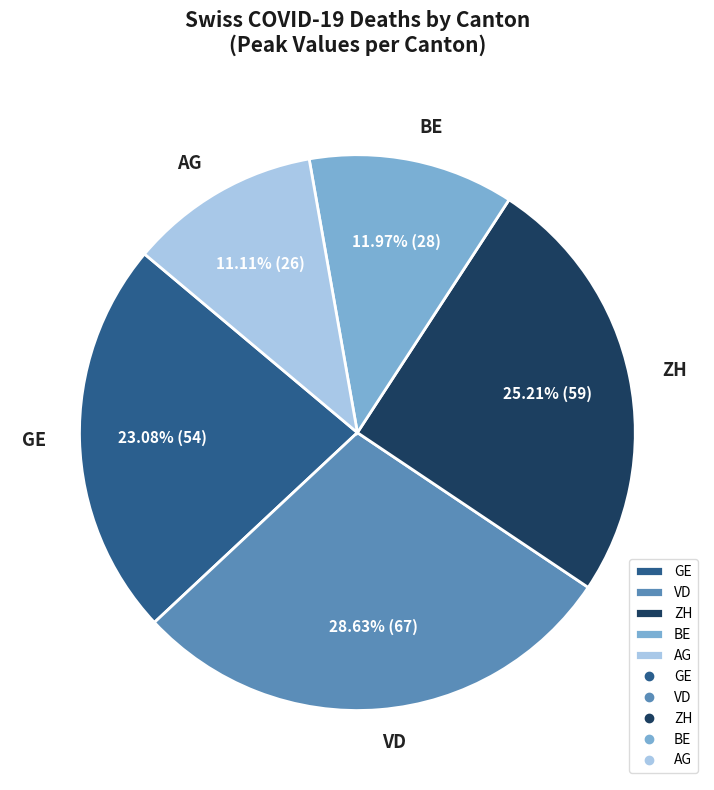

How many slices are in this pie chart?

5